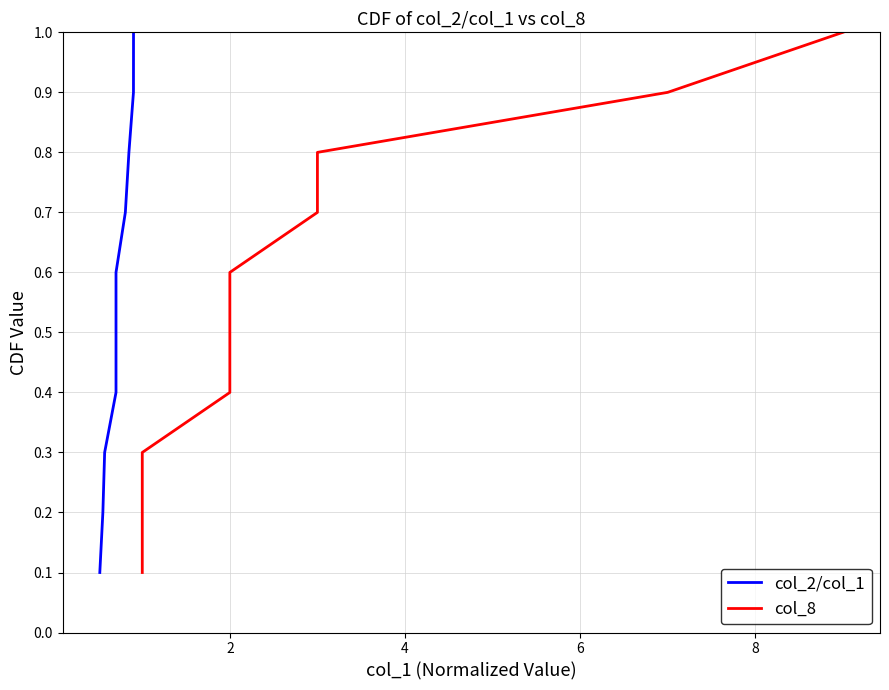

Between 8 and 10, which series saw the biggest shift?

col_2/col_1